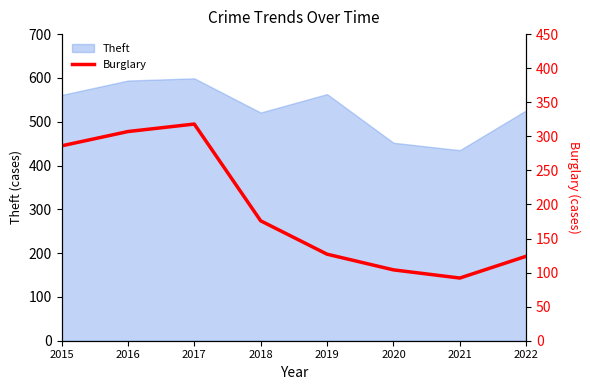

List the labels in order of value, smallest first.

2021, 2020, 2022, 2019, 2018, 2015, 2016, 2017